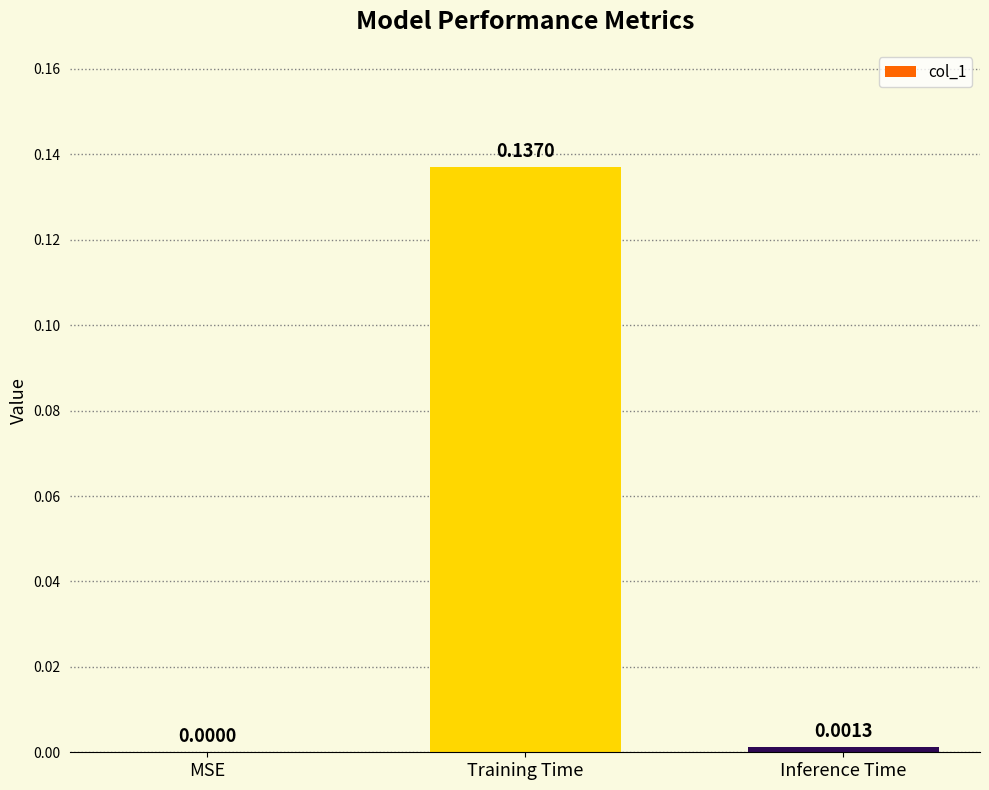

At which label is the value closest to 0?

MSE